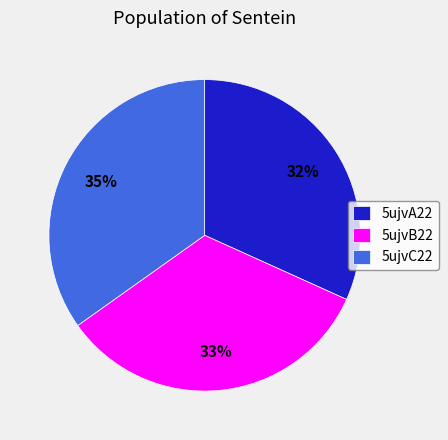

Does 5ujvC22 represent more than half of the total?

No